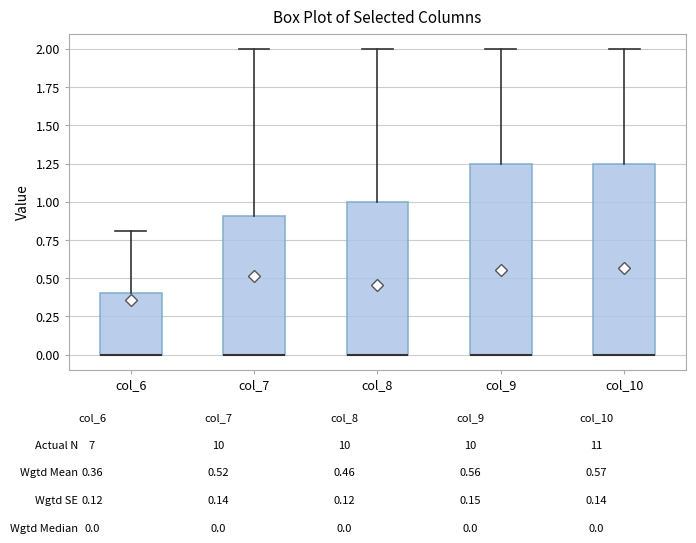

Reading left to right, read every box against the y-axis: the position of its median line, the range the box covers, and the ends of its whiskers. The values are not printed on the chart, so give them approximately, as read against the axis.

col_6: median 0.00 (drawn on the box's lower edge), box 0.00 to 0.40, whiskers 0.00 to 0.80
col_7: median 0.00 (drawn on the box's lower edge), box 0.00 to 0.90, whiskers 0.00 to 2.00
col_8: median 0.00 (drawn on the box's lower edge), box 0.00 to 1.00, whiskers 0.00 to 2.00
col_9: median 0.00 (drawn on the box's lower edge), box 0.00 to 1.25, whiskers 0.00 to 2.00
col_10: median 0.00 (drawn on the box's lower edge), box 0.00 to 1.25, whiskers 0.00 to 2.00